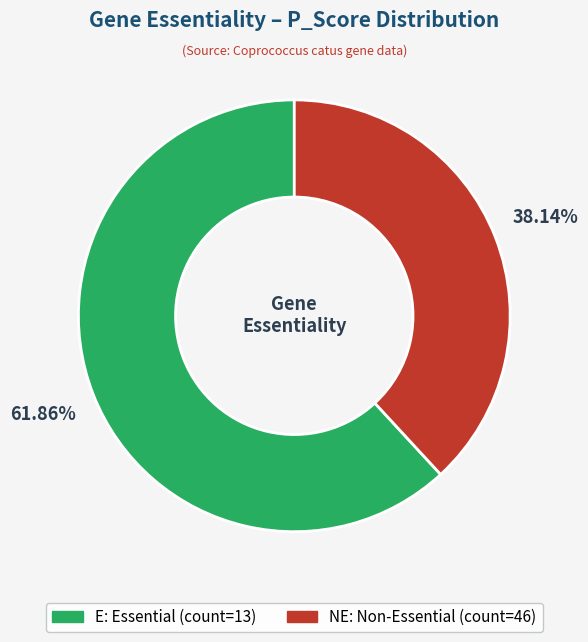

To the nearest percent, what is the difference between the NE and E slice percentages?

24%